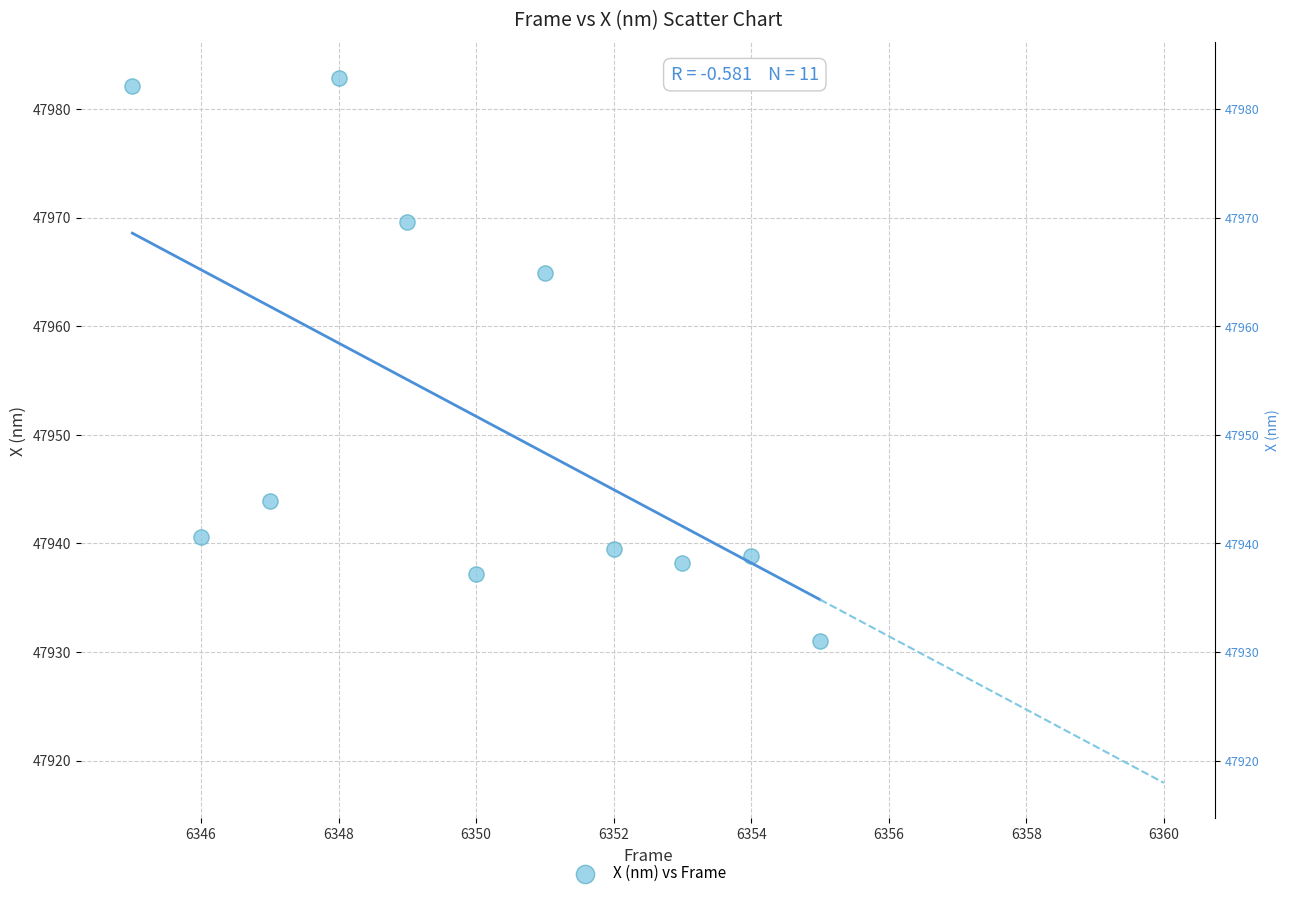

What is the average X value?

6350.0